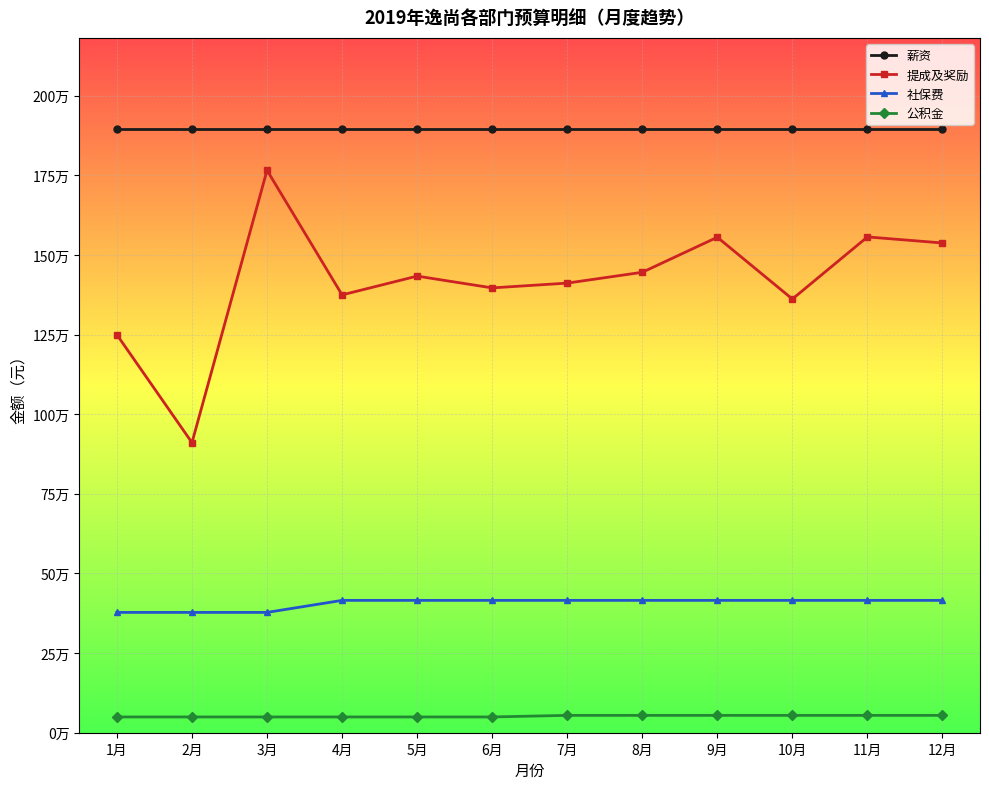

True or false: 薪资 and 提成及奖励 cross at least once.

False